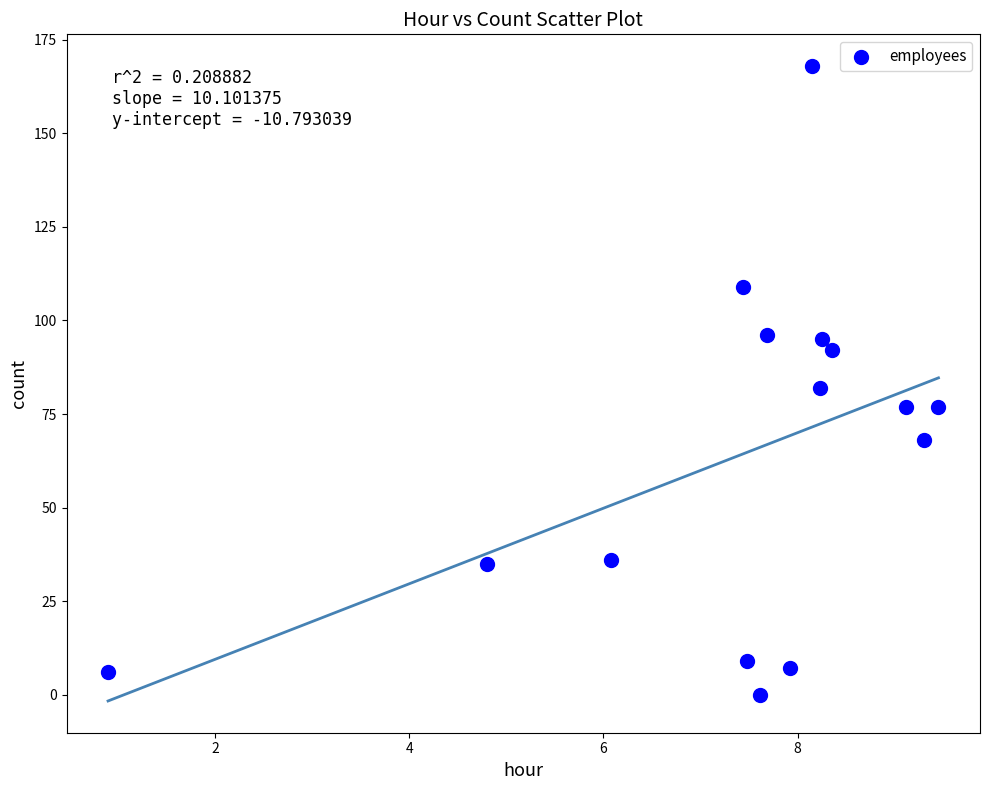

What is the range of Y values (max minus min)?

168